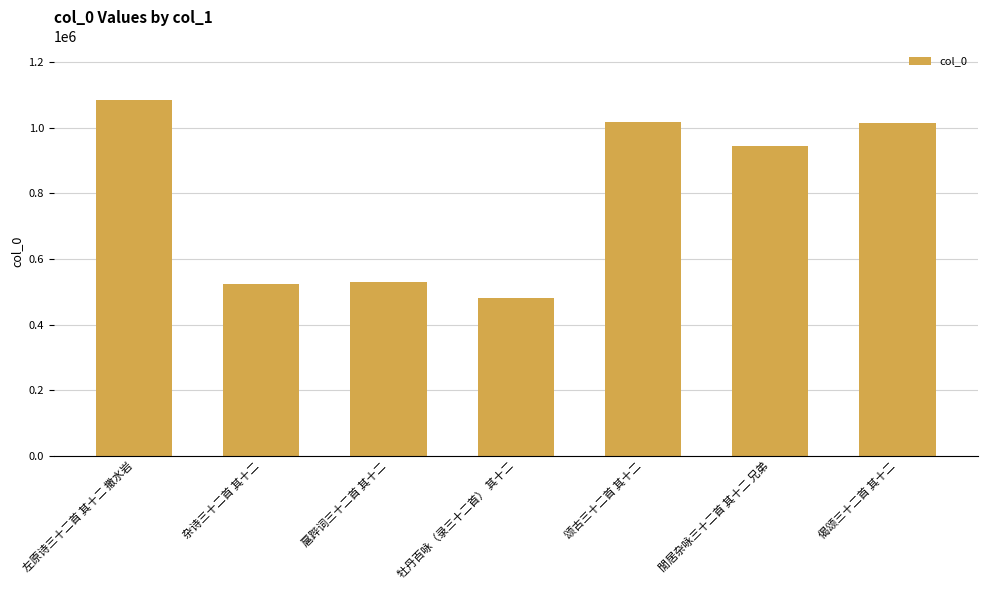

What is the change in value from 颂古三十二首 其十二 to 閒居杂咏三十二首 其十二 兄弟?

-72097